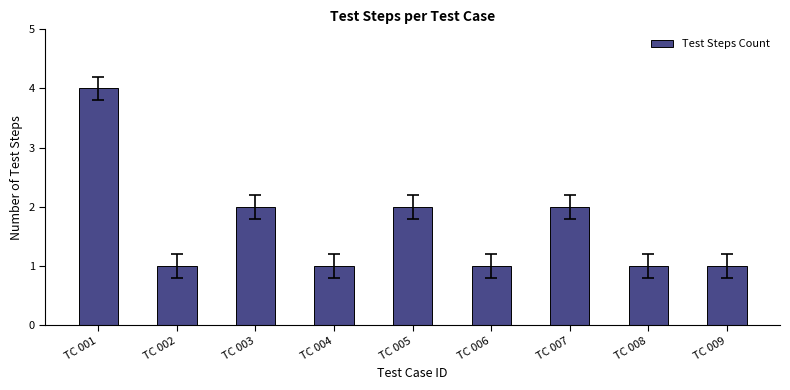

How many bars are there in total?

9